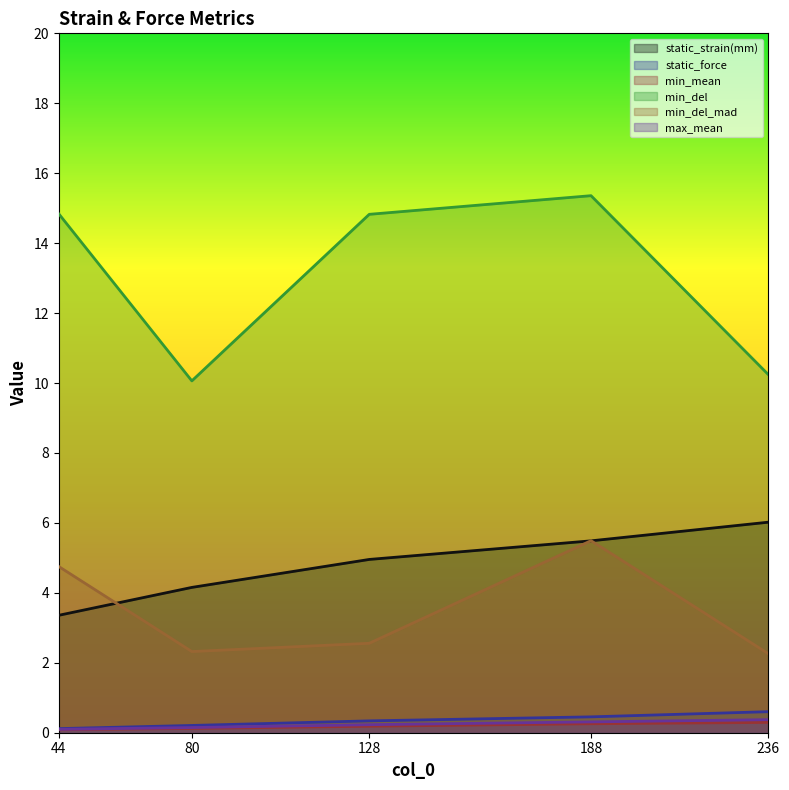

At which label does min_del first exceed 14?

44